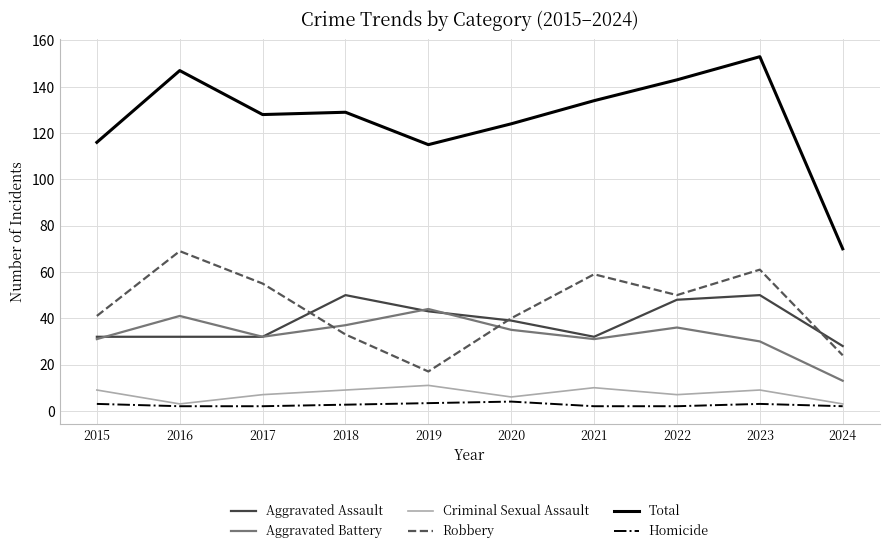

Reading left to right, what are all the values shown in this chart?

Aggravated Assault: 2015=32	2016=32	2017=32	2018=50	2019=43	2020=39	2021=32	2022=48	2023=50	2024=28
Aggravated Battery: 2015=31	2016=41	2017=32	2018=37	2019=44	2020=35	2021=31	2022=36	2023=30	2024=13
Criminal Sexual Assault: 2015=9	2016=3	2017=7	2018=9	2019=11	2020=6	2021=10	2022=7	2023=9	2024=3
Robbery: 2015=41	2016=69	2017=55	2018=33	2019=17	2020=40	2021=59	2022=50	2023=61	2024=24
Total: 2015=116	2016=147	2017=128	2018=129	2019=115	2020=124	2021=134	2022=143	2023=153	2024=70